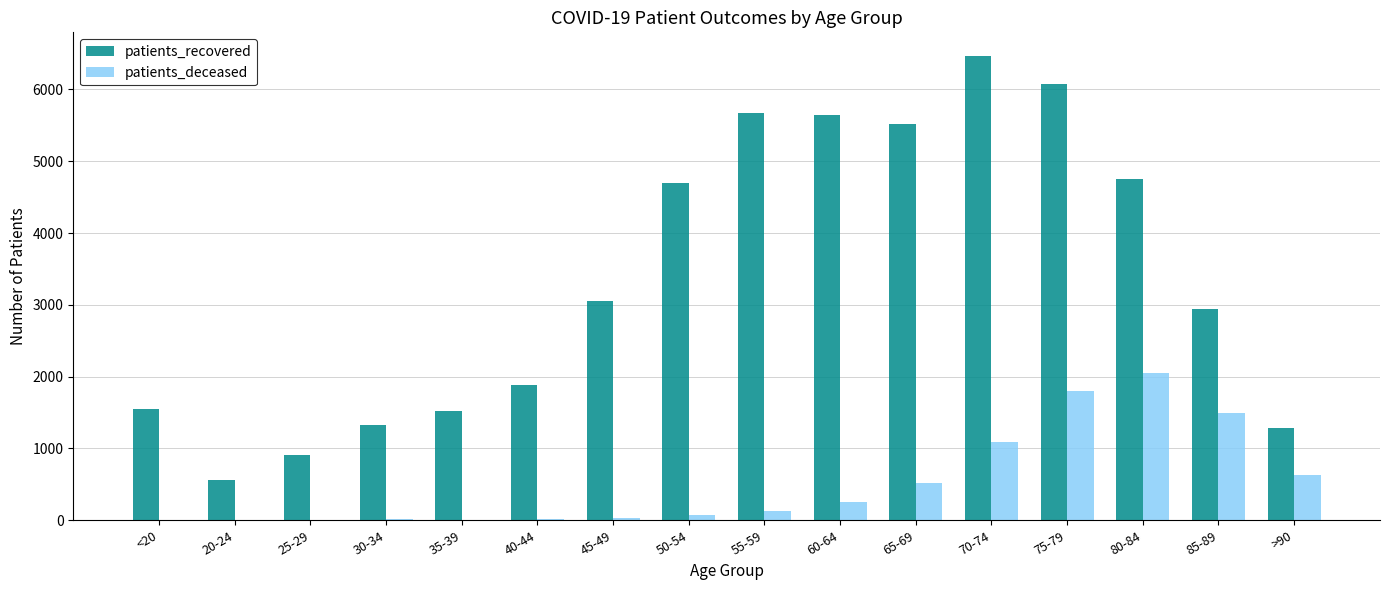

What is the sum of all patients_recovered values?

53883